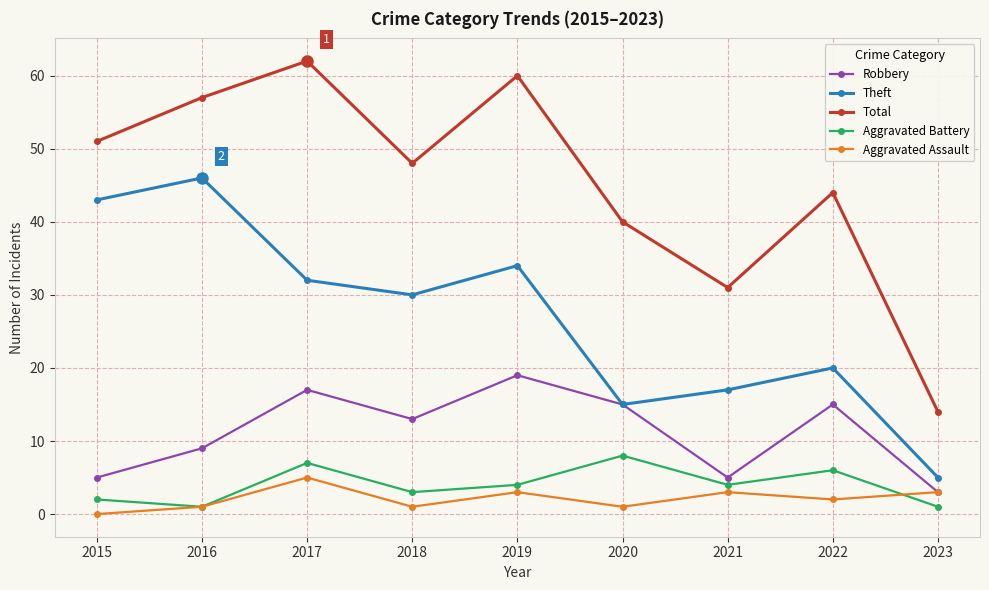

What is the total value across all series at 2019?

120